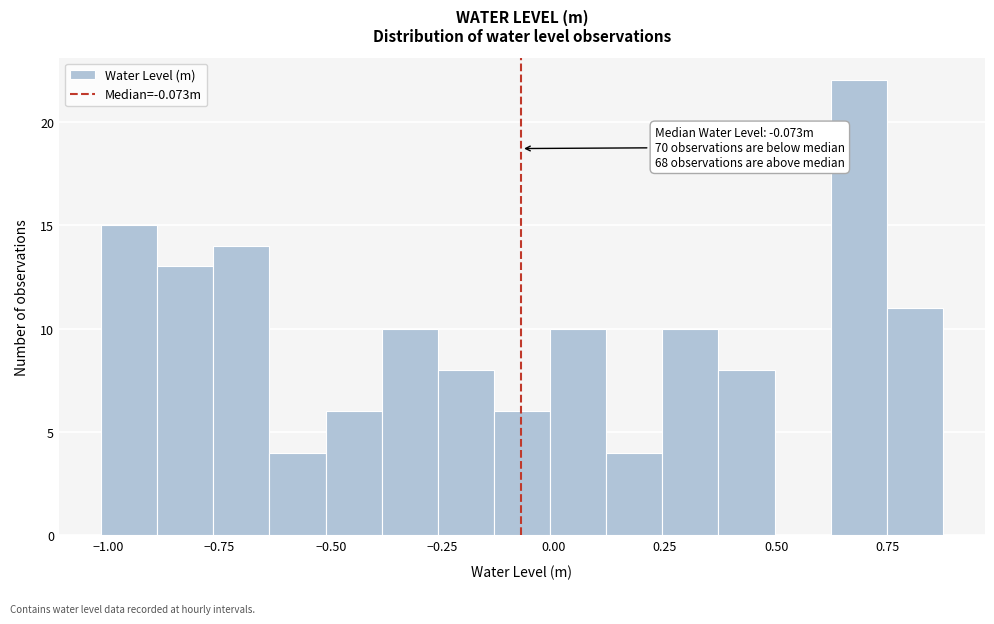

Around what value on the x-axis is the tallest bar? Give the approximate position of its centre, as read against the axis.

0.70